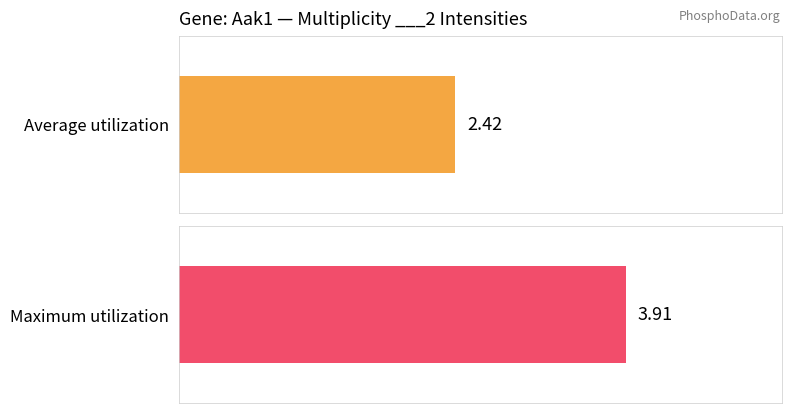

What is the sum of the Average utilization values at ___1 and ___2?

4.7